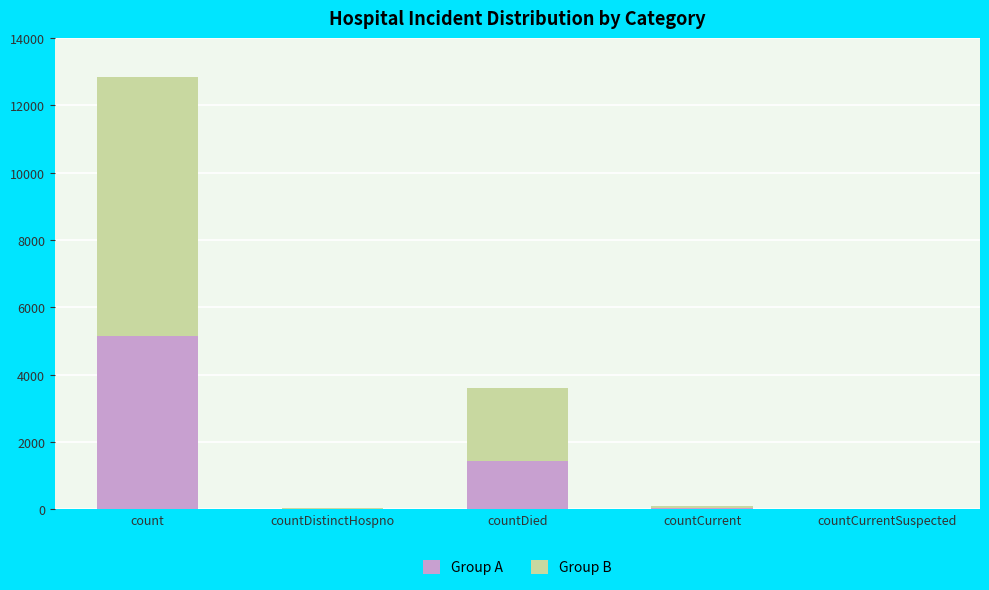

True or false: Group A has a value of 2028 at countDied.

False